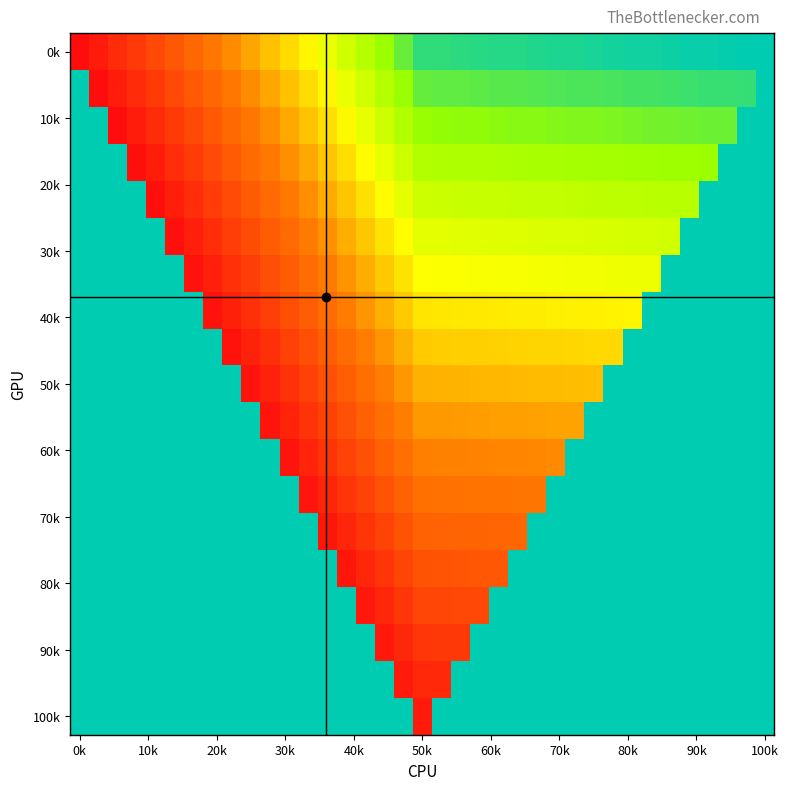

Which series has the widest spread of values?

0k